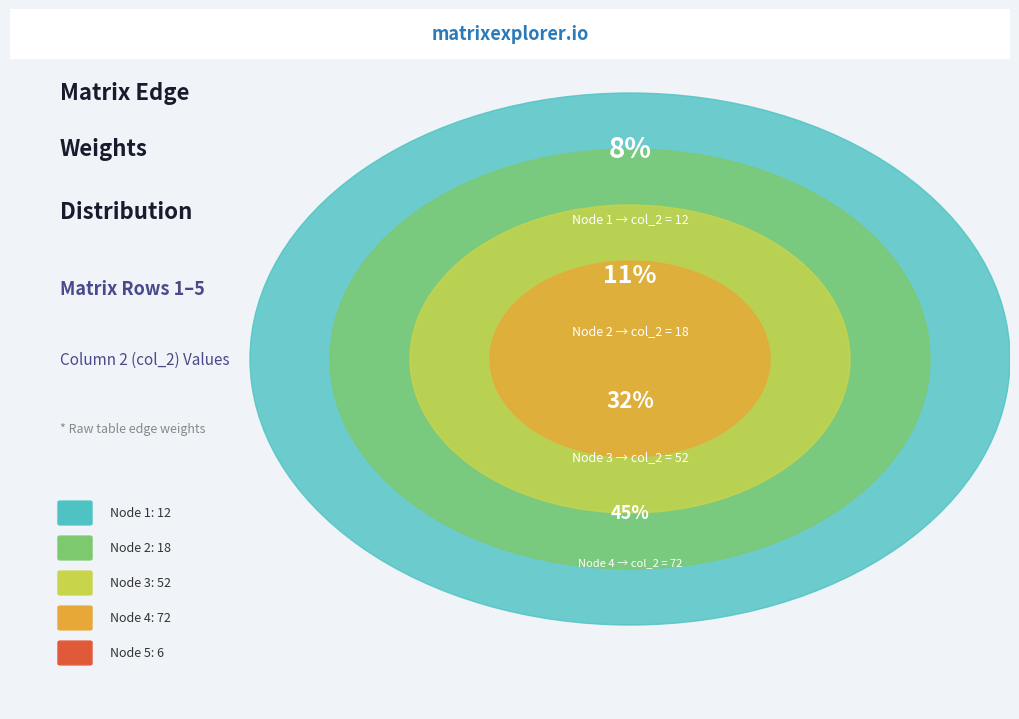

Does any single category account for the majority?

No